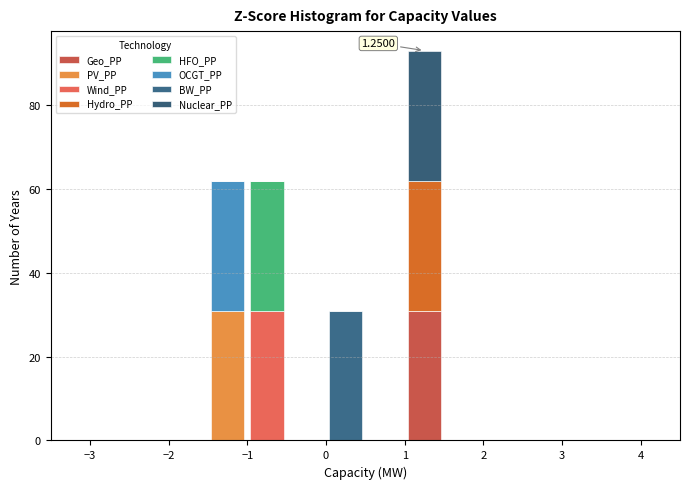

Which range on the x-axis has the tallest stacked bar (by total height)?

1.0 to 1.5